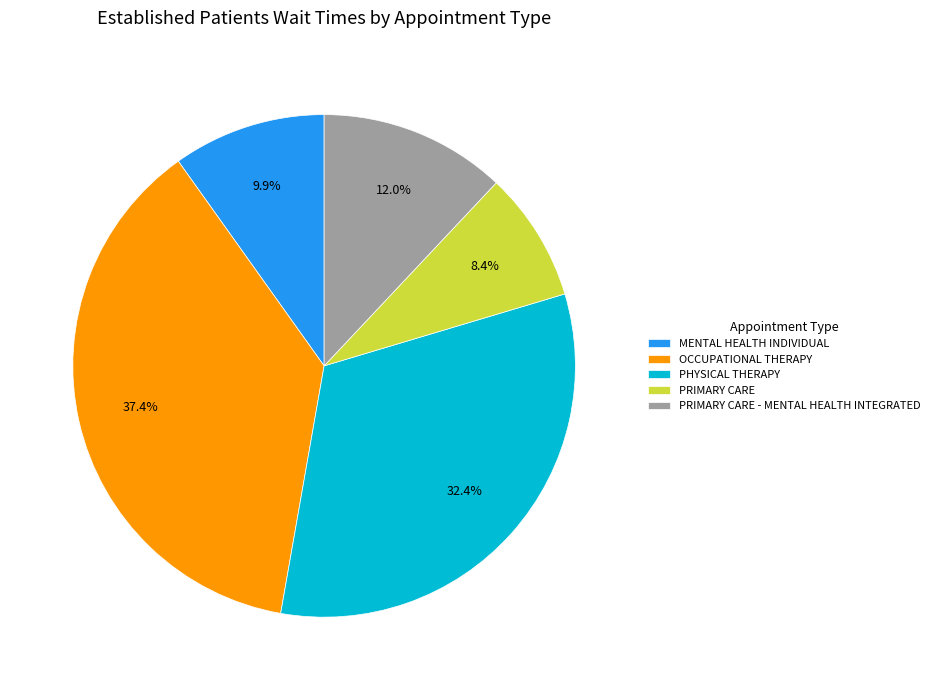

Does any single category account for the majority?

No